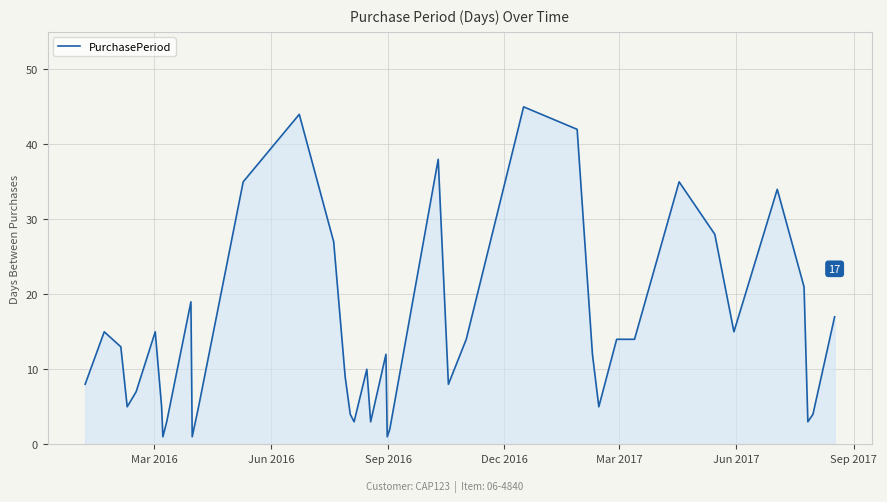

What is the difference between the maximum and minimum values?

44